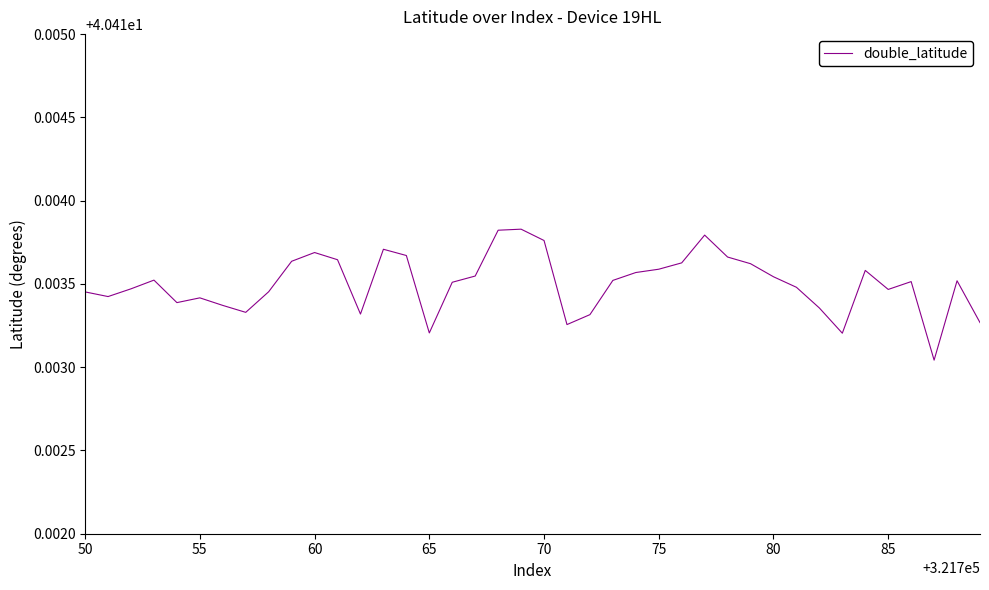

How many distinct data groups are displayed?

1